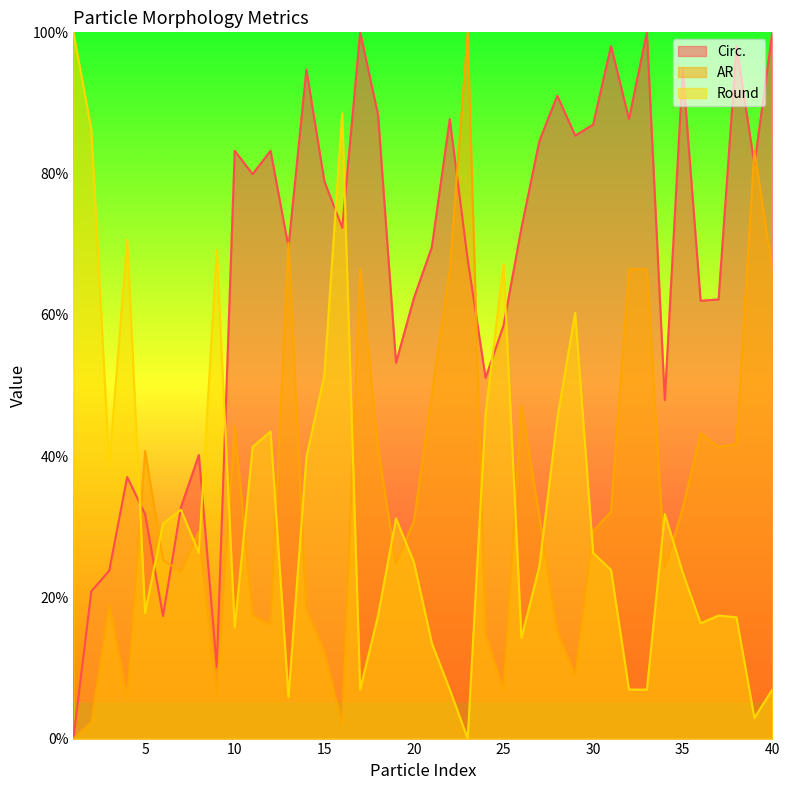

Which series has the largest total across all categories?

Circ.